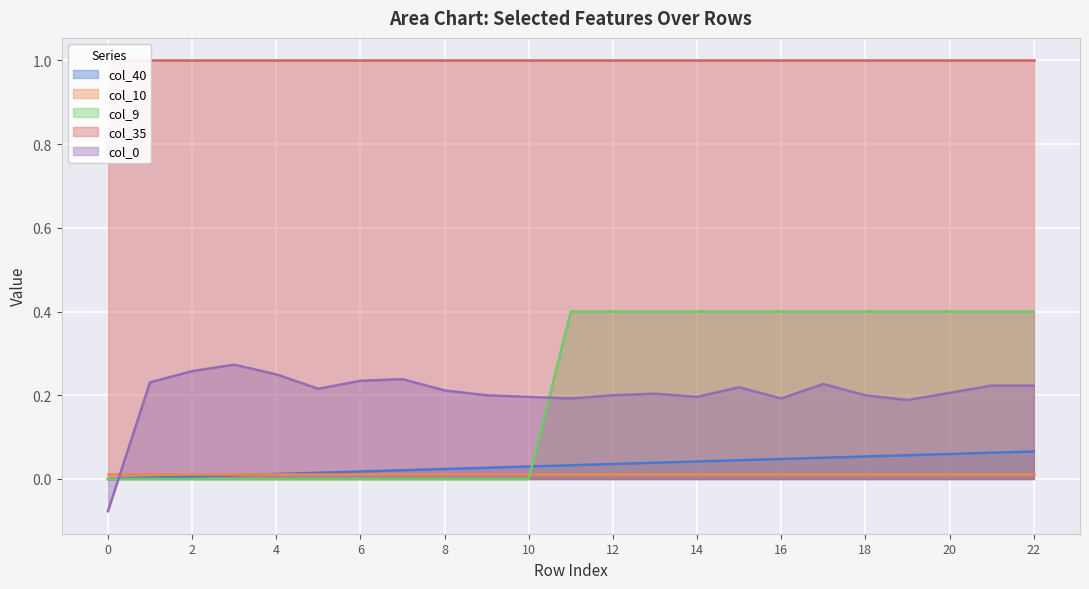

Which series changed the most between 4 and 21?

col_9